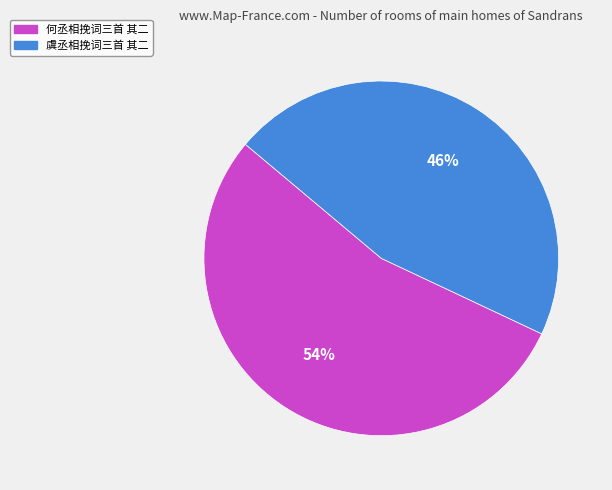

Is it true that 何丞相挽词三首 其二 is 54% of the pie?

True